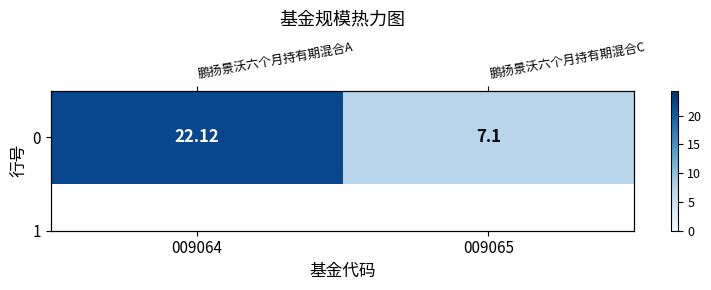

How many series are shown in this chart?

1